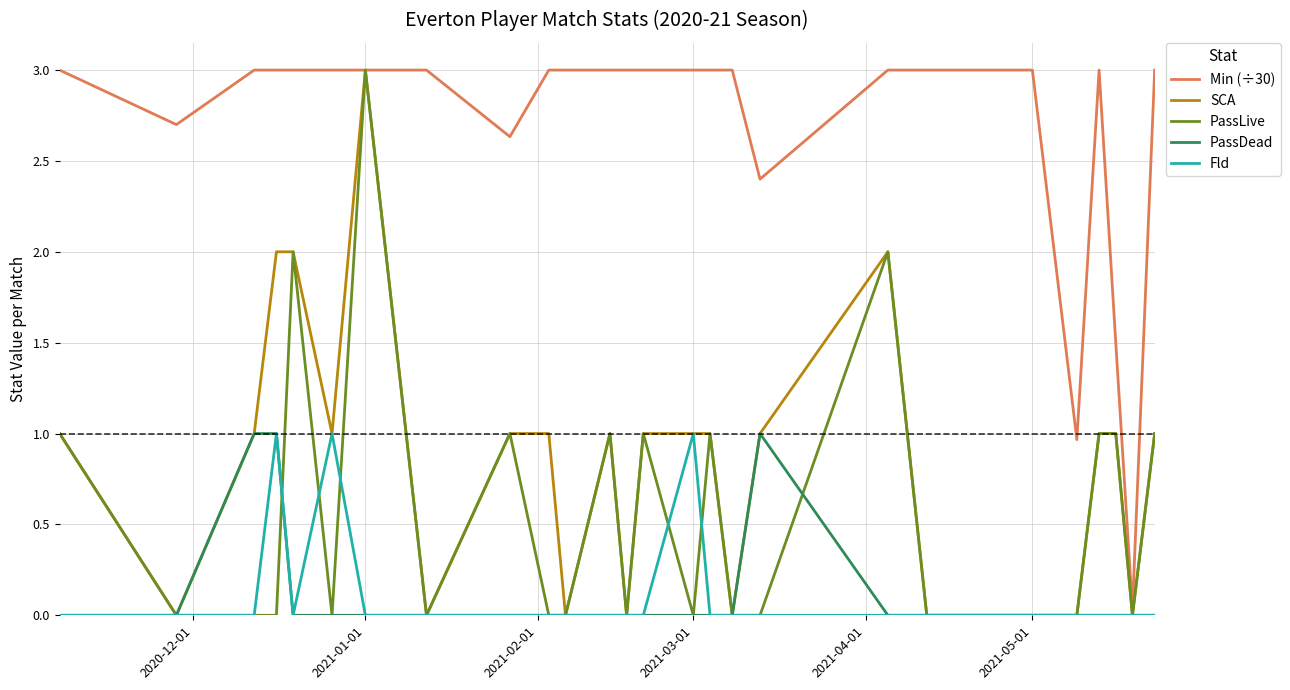

Which series has the largest total across all categories?

Min (÷30)